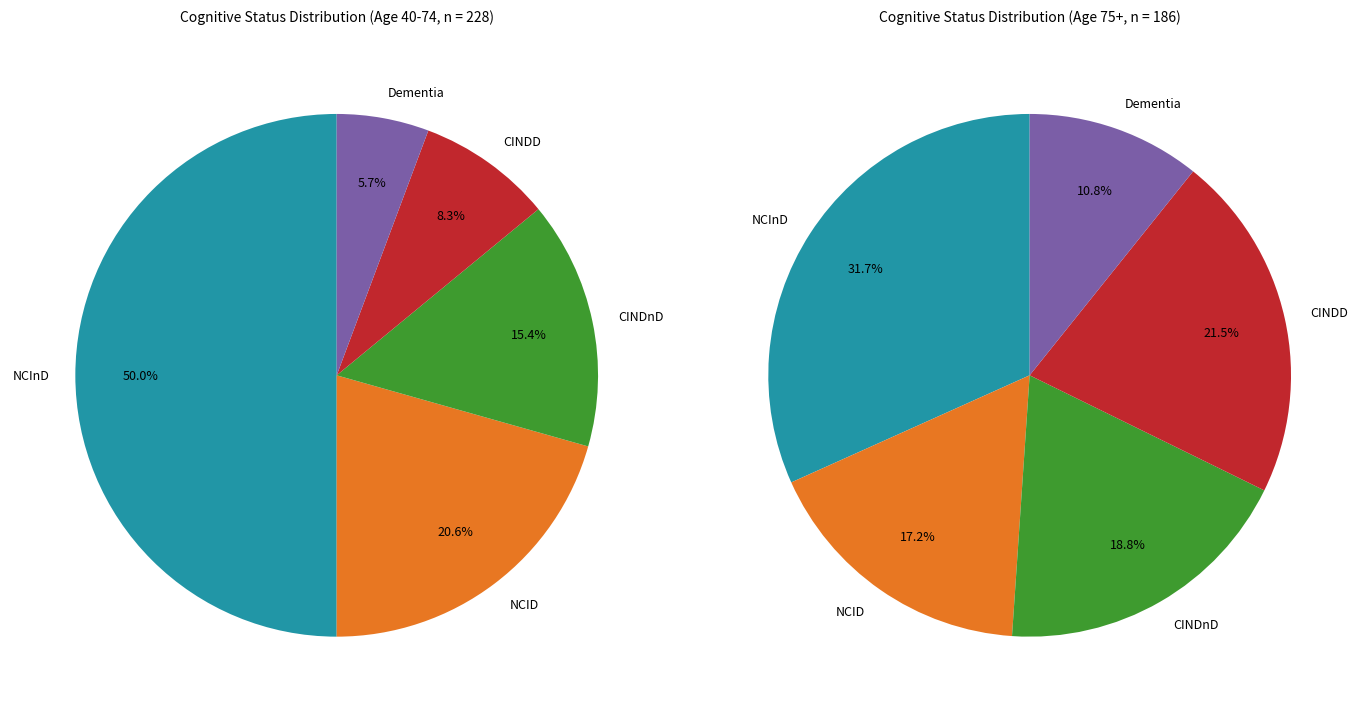

Which series changed the most between NCID and CINDnD?

40-74